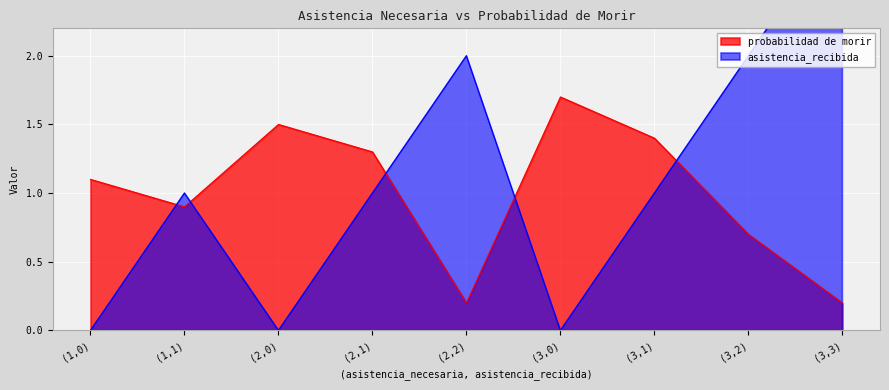

Between (1,0) and (3,1), which is larger?

(3,1)